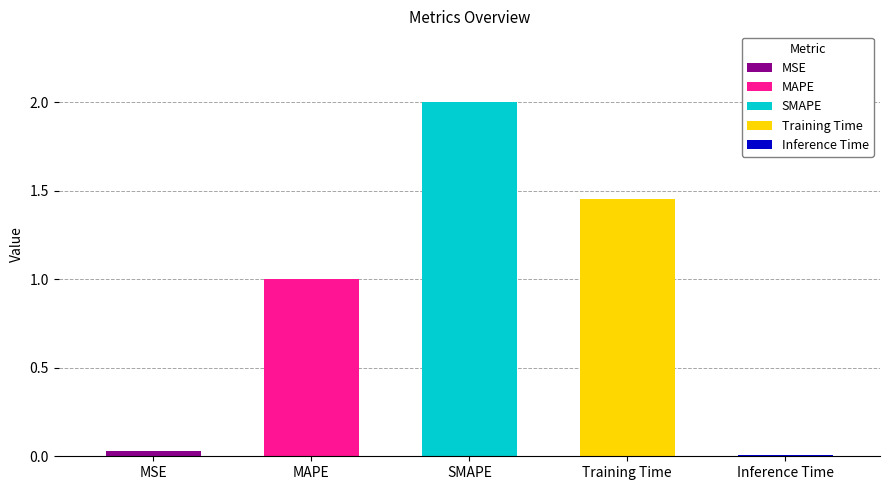

Which category has the lowest value across all series?

Inference Time